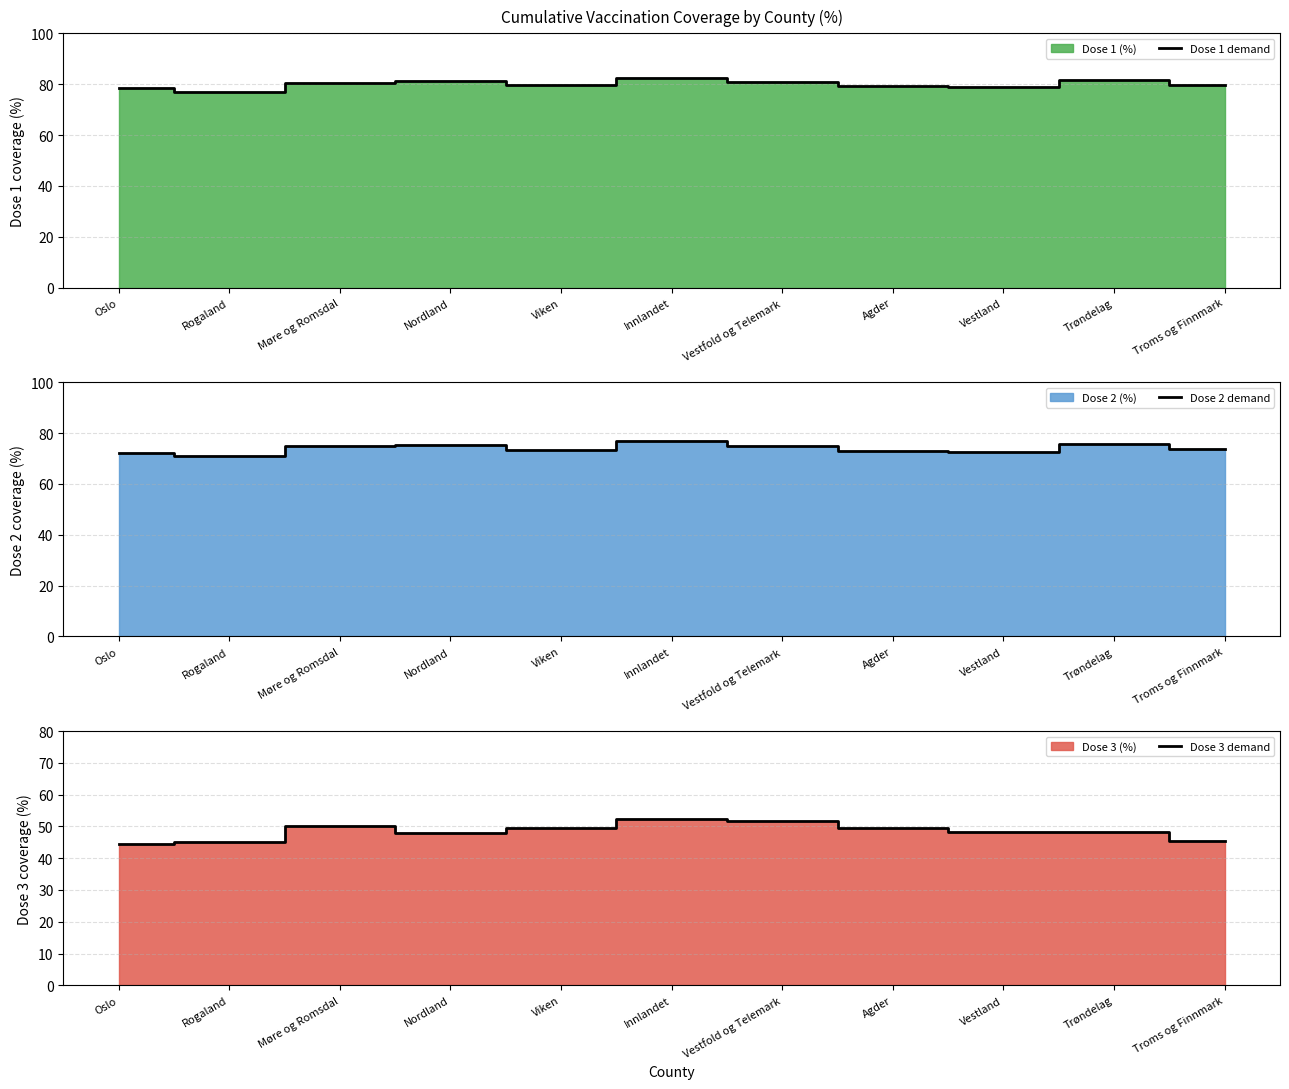

At how many categories does at least one series exceed 46?

11